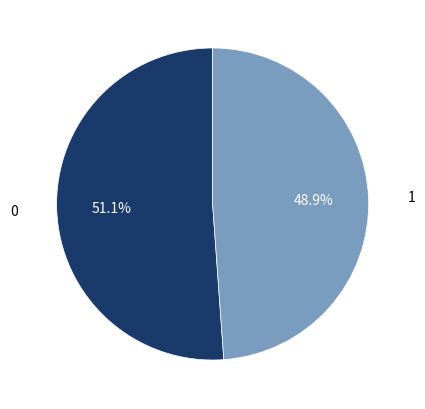

Is there a majority slice in this chart?

Yes